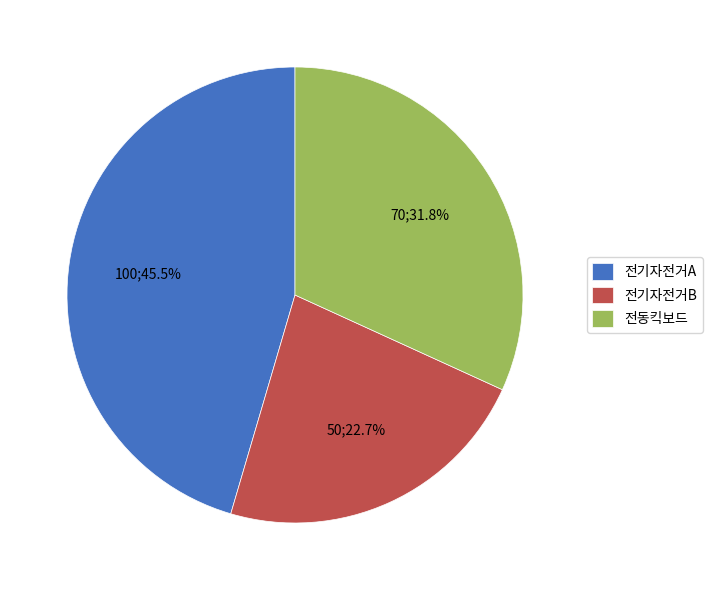

Do 전기자전거B and 전기자전거A together represent more than half of the pie?

Yes